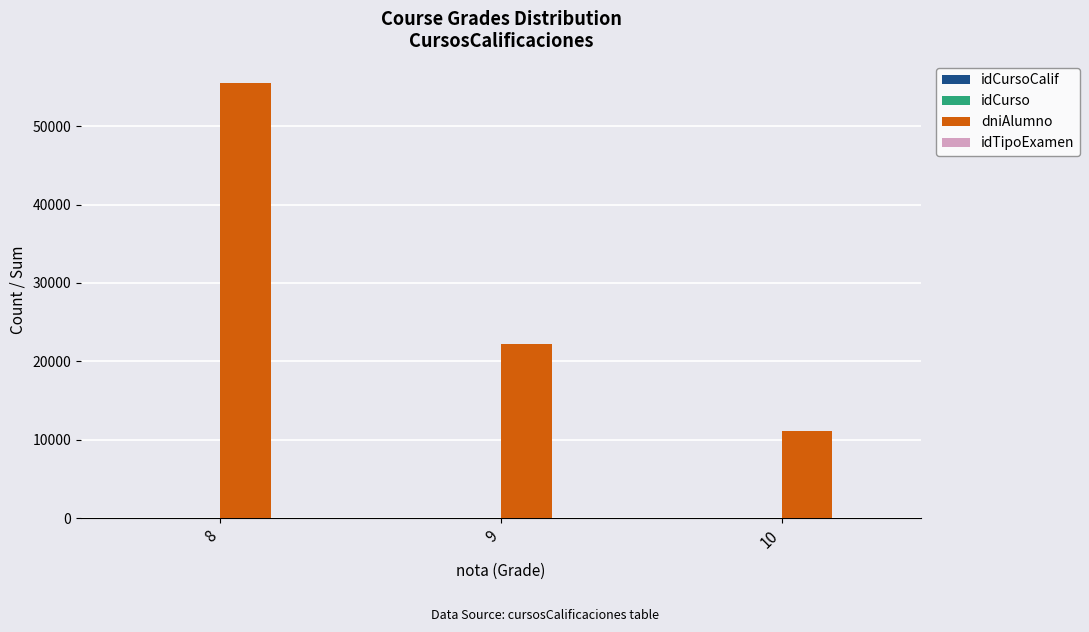

Which series has the largest total across all categories?

dniAlumno